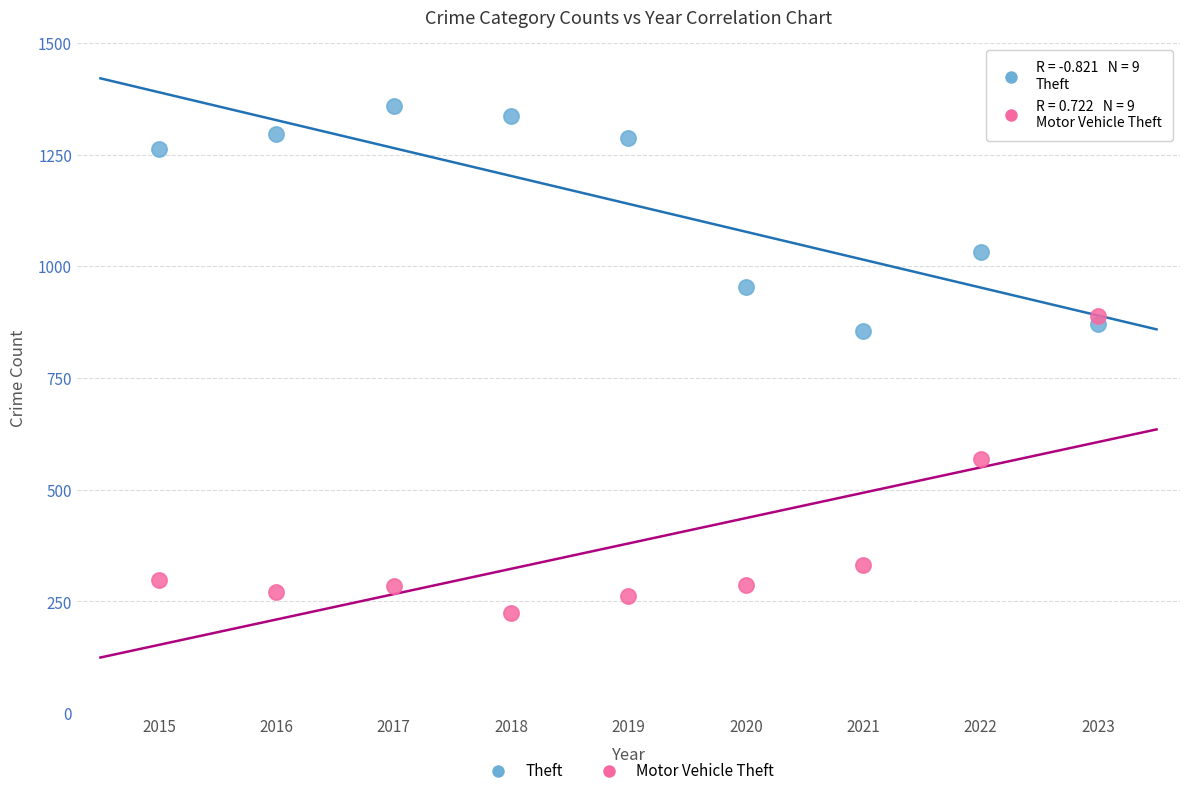

Across all data points, what is the range of Y values (max minus min)?

1134